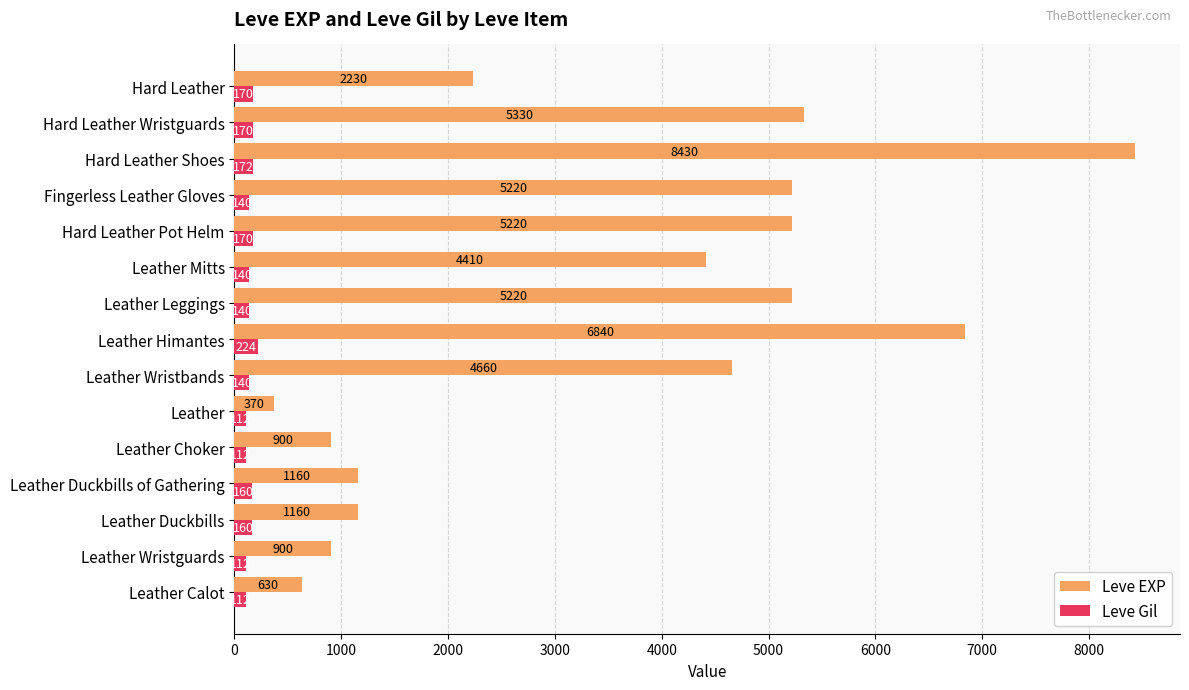

Is it true that Leve EXP equals 1641 at Hard Leather Pot Helm?

False